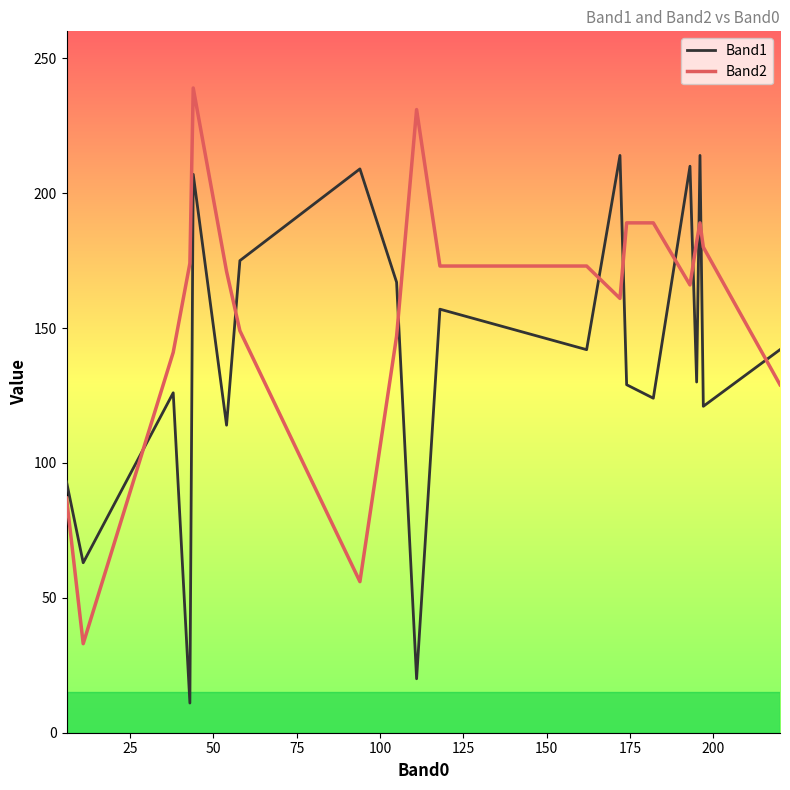

Rank the series by their average value, from lowest to highest.

Band1, Band2